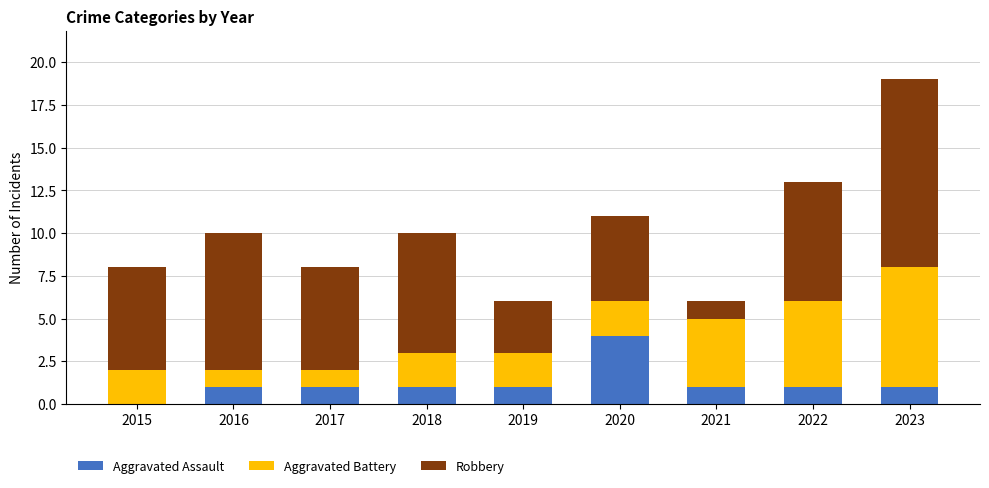

The Aggravated Assault series shows 1 at 2023. True or false?

True